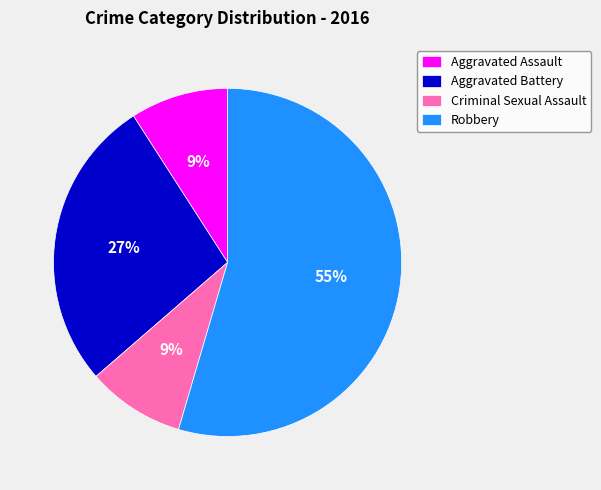

To the nearest percent, what percentage of the pie is Robbery?

55%